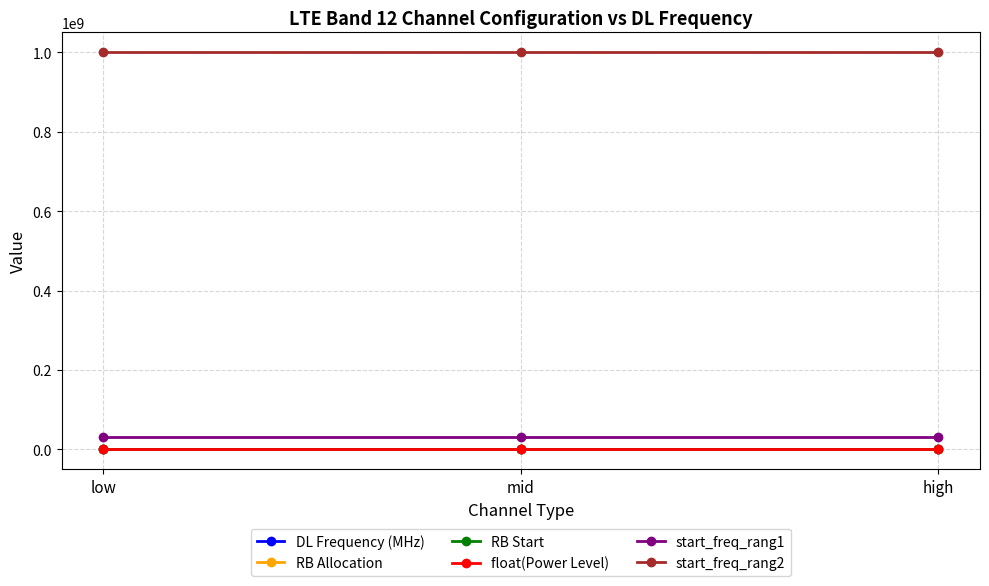

Which category has the lowest value in the RB Start series?

low